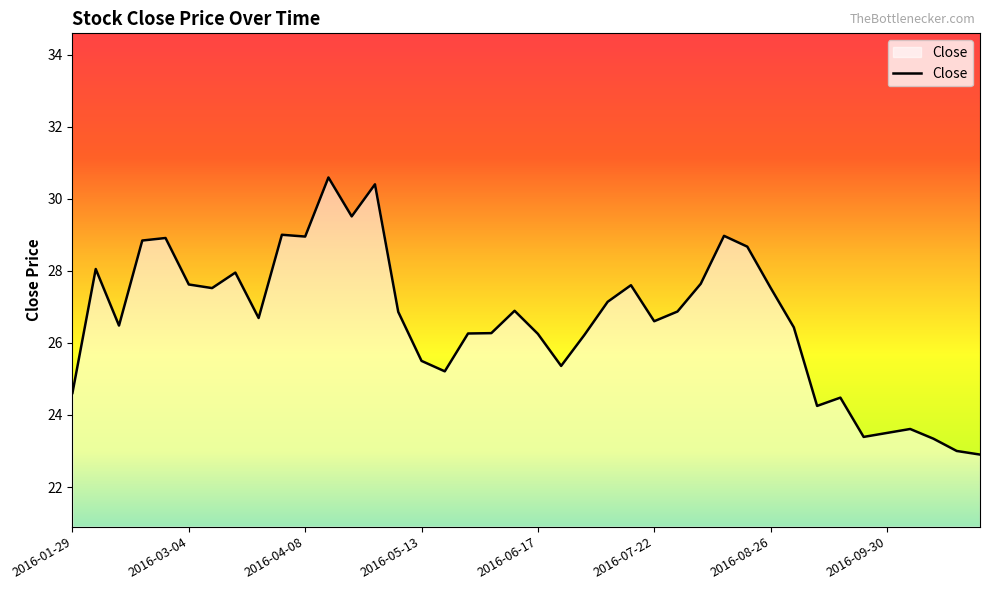

What is the difference between the maximum and minimum values?

7.7